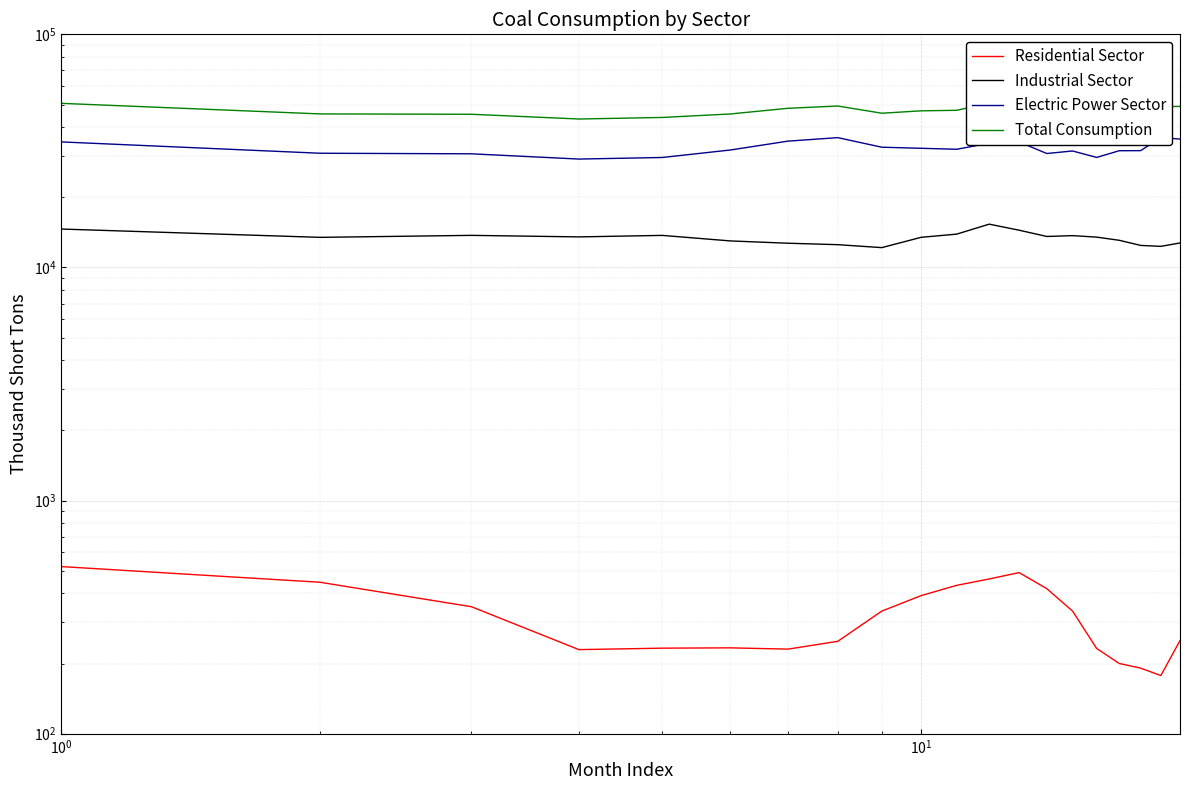

True or false: Electric Power Sector and Residential Sector cross at least once.

False